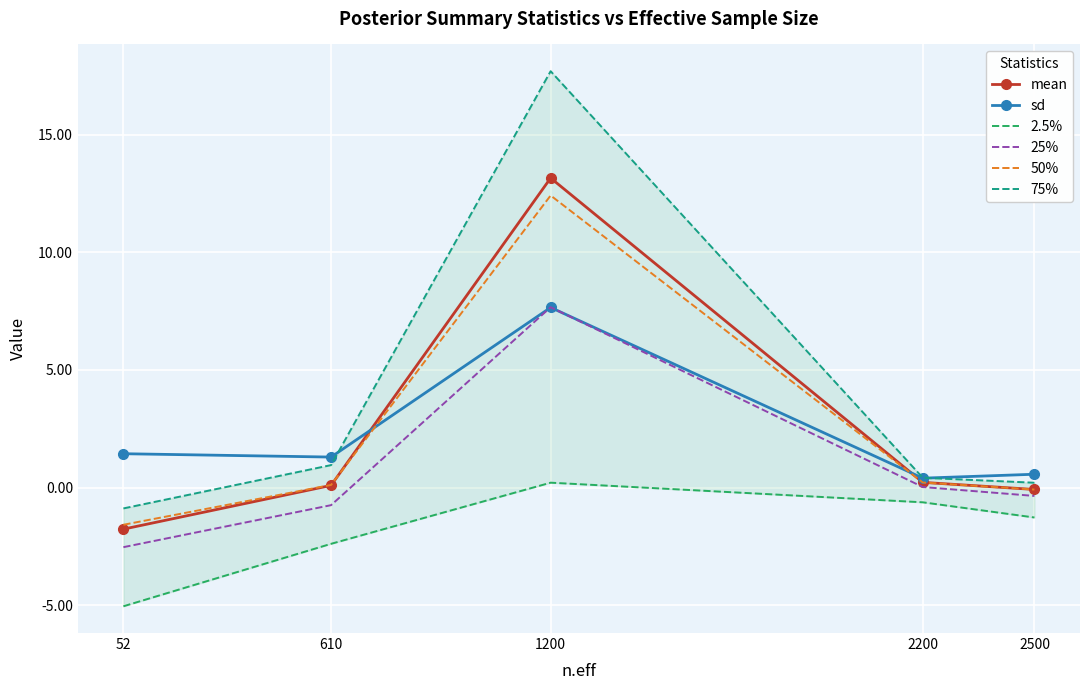

What is the difference between the highest and lowest values at 2200?

1.0